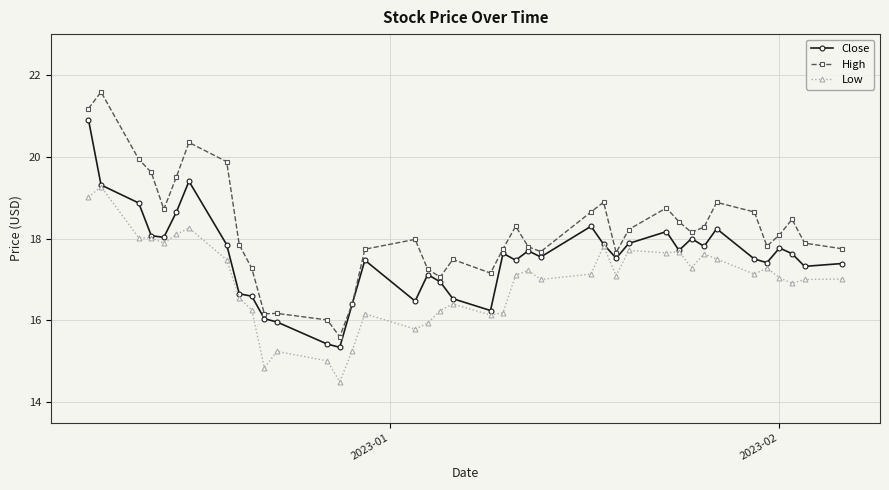

Which series has the largest total across all categories?

High